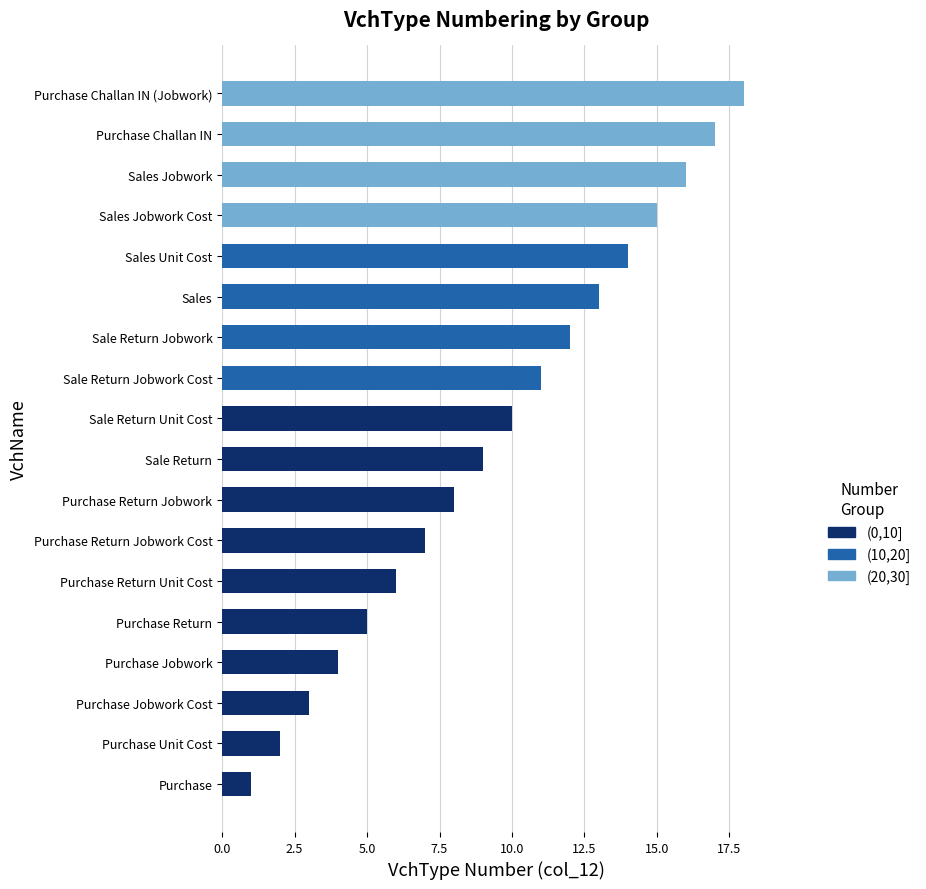

At which label does (0,10] reach its peak?

Sale Return Unit Cost